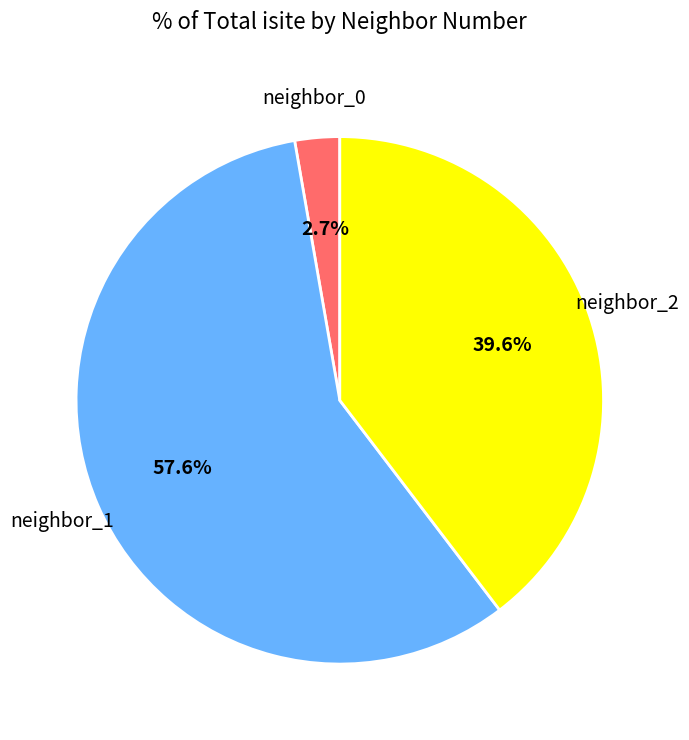

Is there any slice that represents more than half of the pie?

Yes